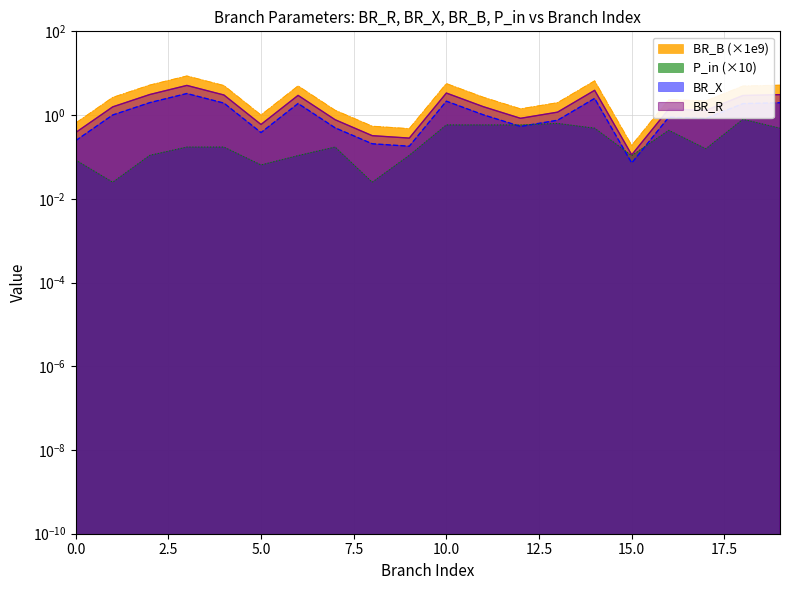

What are all the series names shown in the legend?

BR_R, BR_X, BR_B, P_in